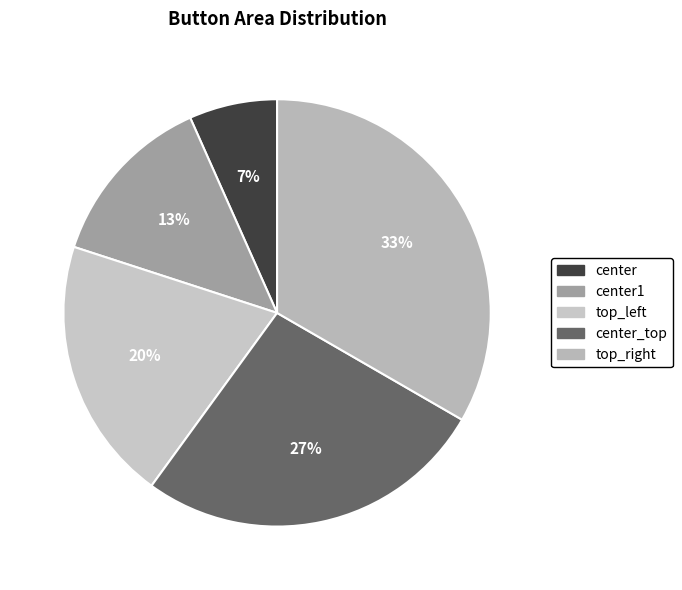

Does center account for over 50% of the chart?

No